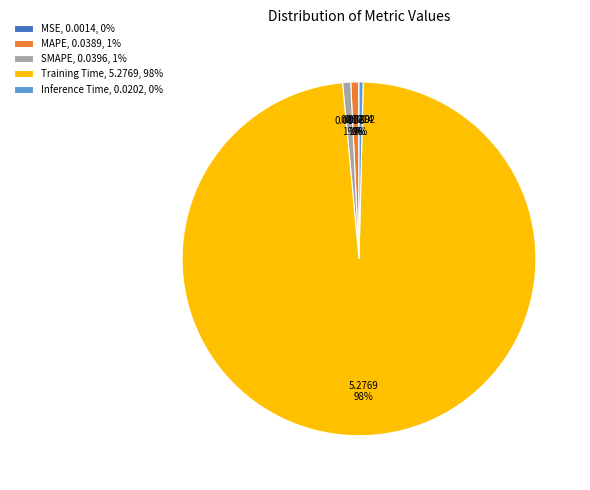

Does any single category account for the majority?

Yes